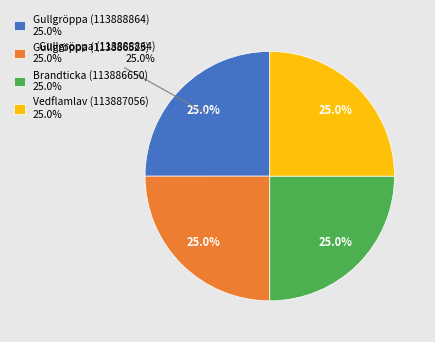

What is the smallest slice in the pie chart?

Brandticka (113886650)